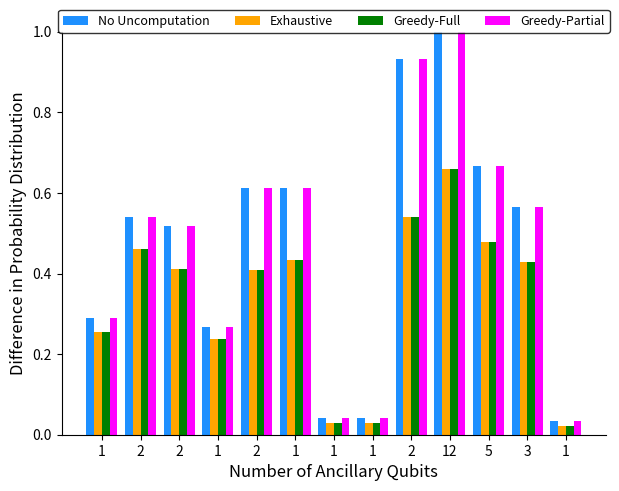

How many groups of bars are there?

13